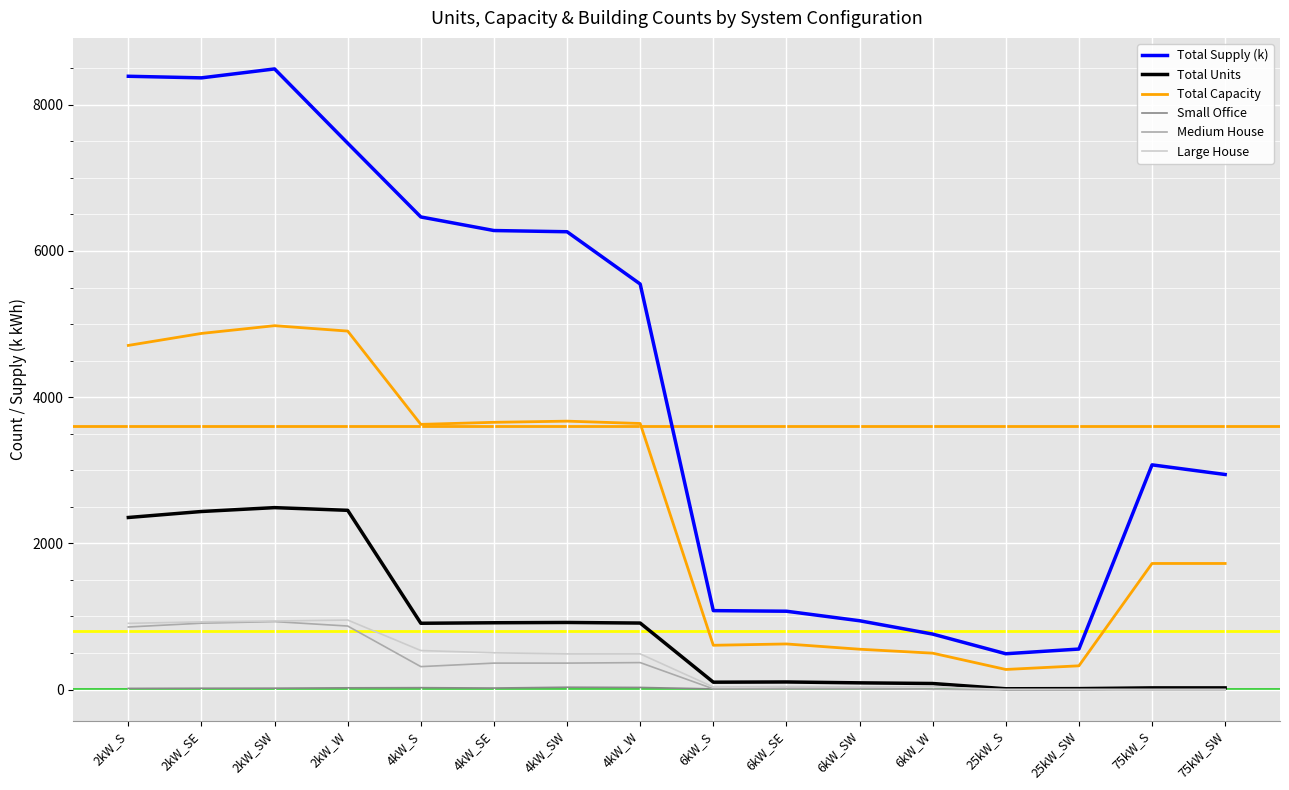

What is the maximum value shown in the chart?

8490.4